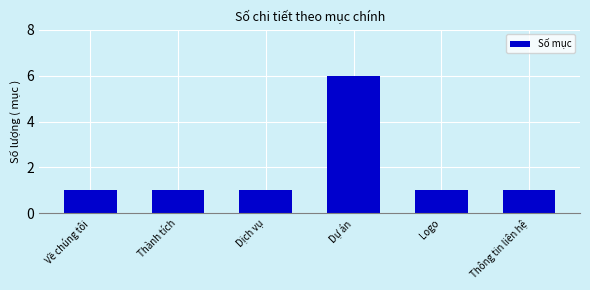

Is it true that the value at Thành tích is 1?

True